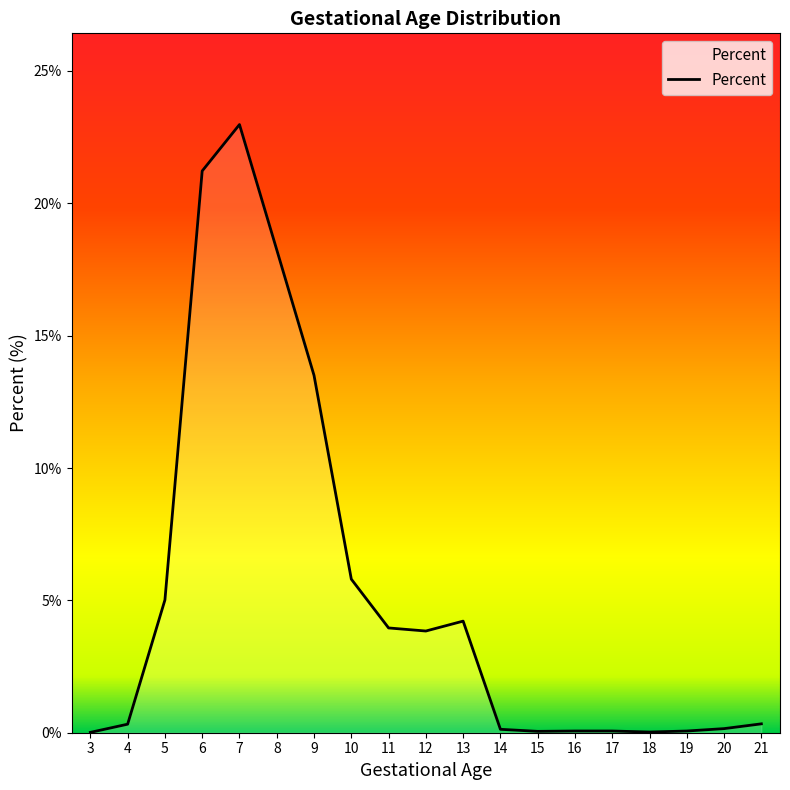

How many lines are shown in the chart?

1